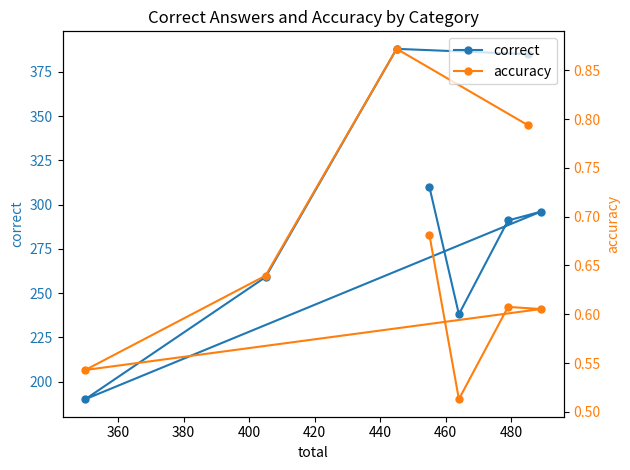

Count the accuracy values in the range 0 to 1.

8